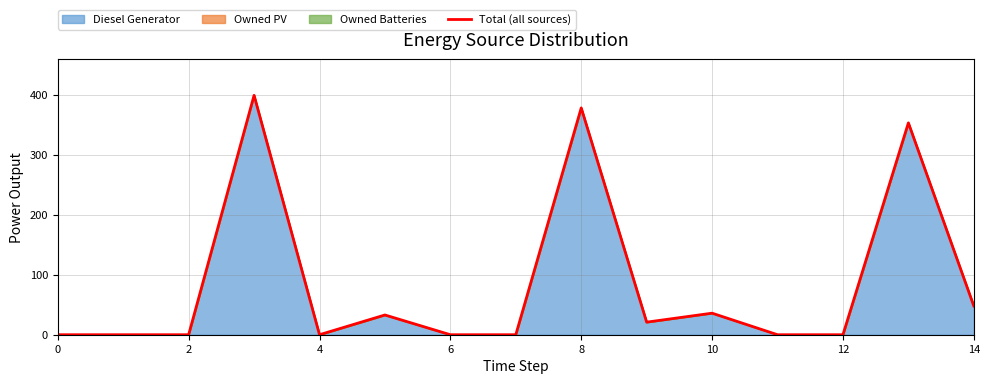

What is the average value?

85